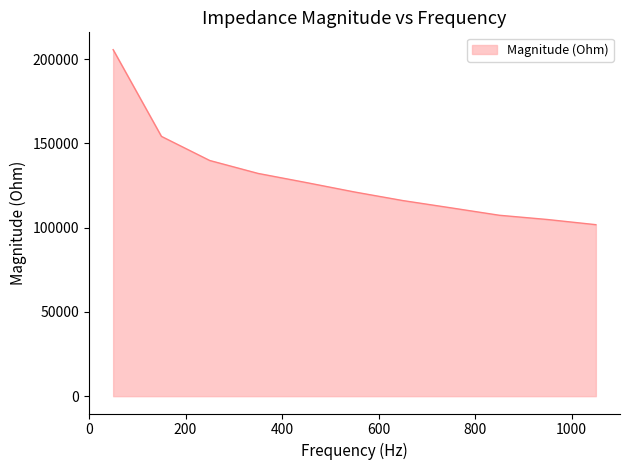

Reading left to right, extract all data points from this chart.

205625.1	154163.8	139859.0	132197.1	126761.8	121170.2	116080.7	111750.1	107358.0	104825.6	101766.2